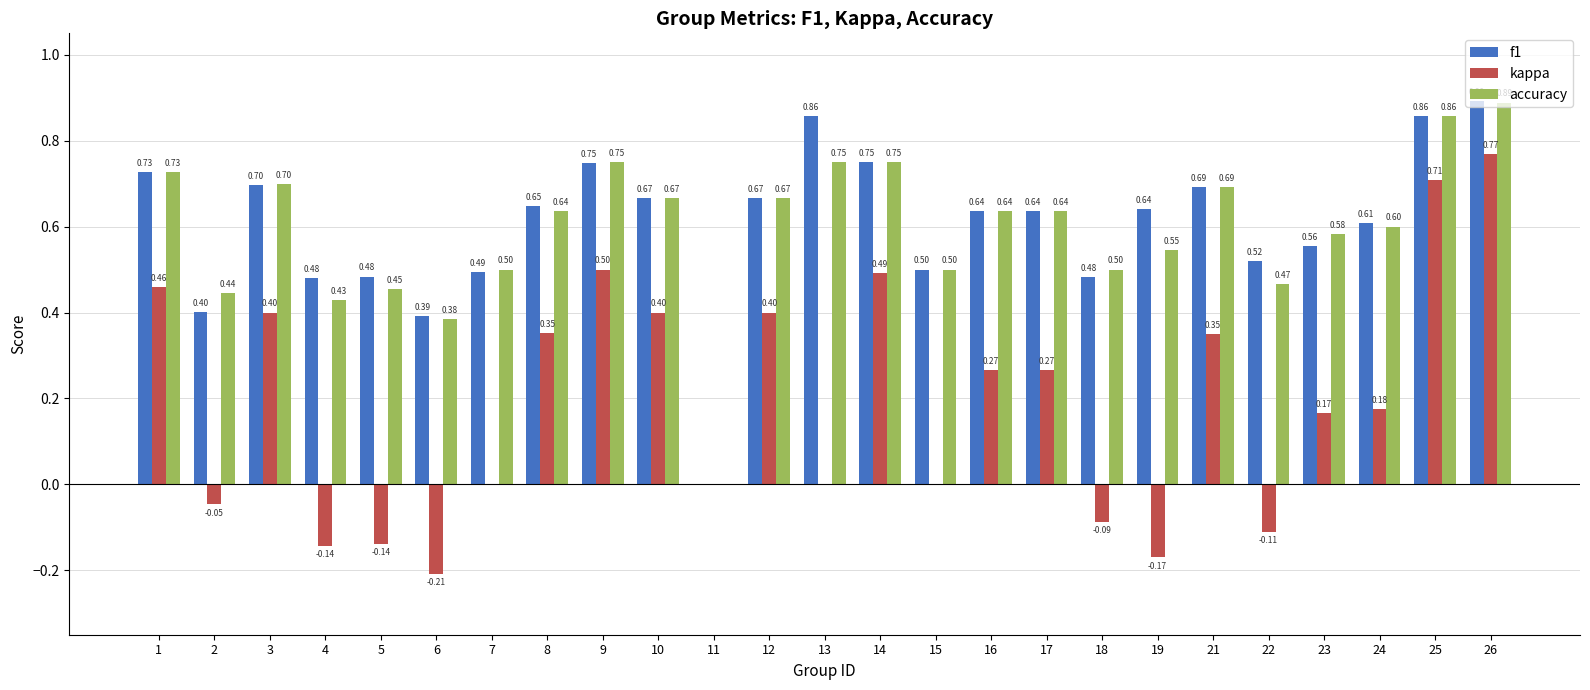

Are the bars grouped side by side (vs. stacked)?

Yes